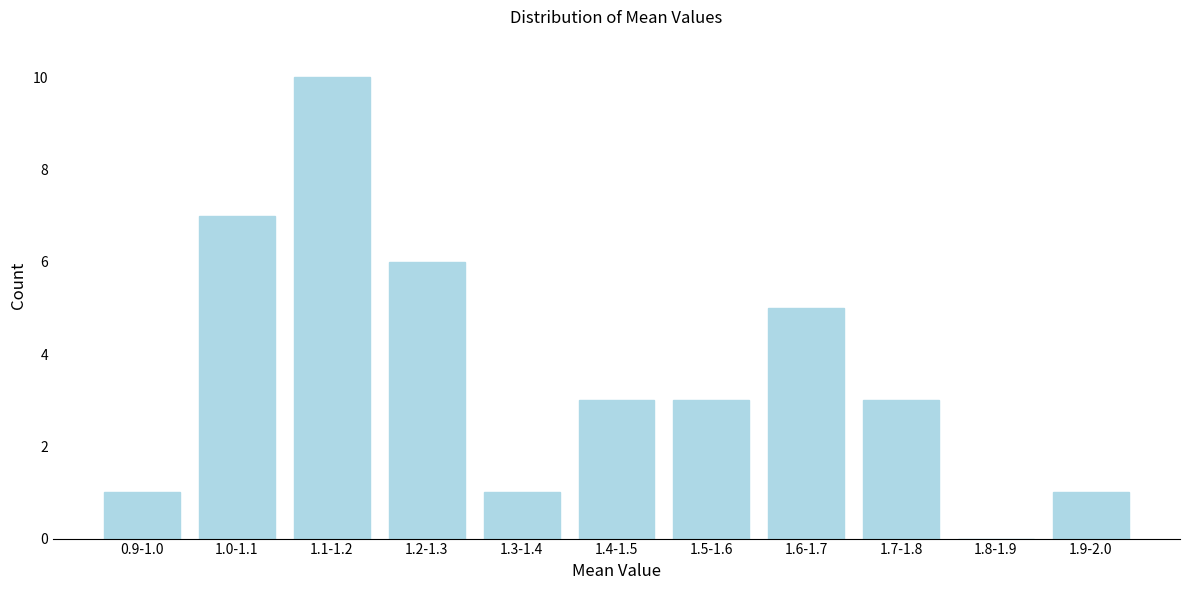

Reading left to right, extract all data points from this chart.

0.9-1.0=1	1.0-1.1=7	1.1-1.2=10	1.2-1.3=6	1.3-1.4=1	1.4-1.5=3	1.5-1.6=3	1.6-1.7=5	1.7-1.8=3	1.8-1.9=0	1.9-2.0=1